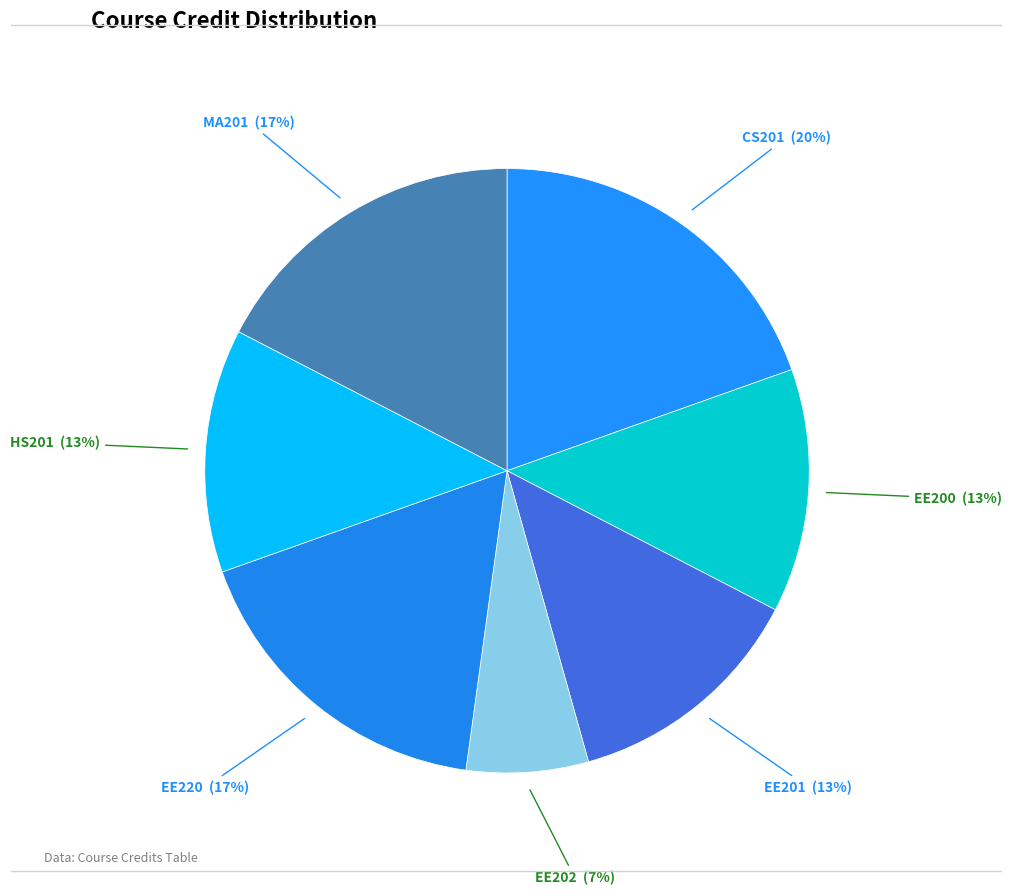

Does CS201 represent more than half of the total?

No